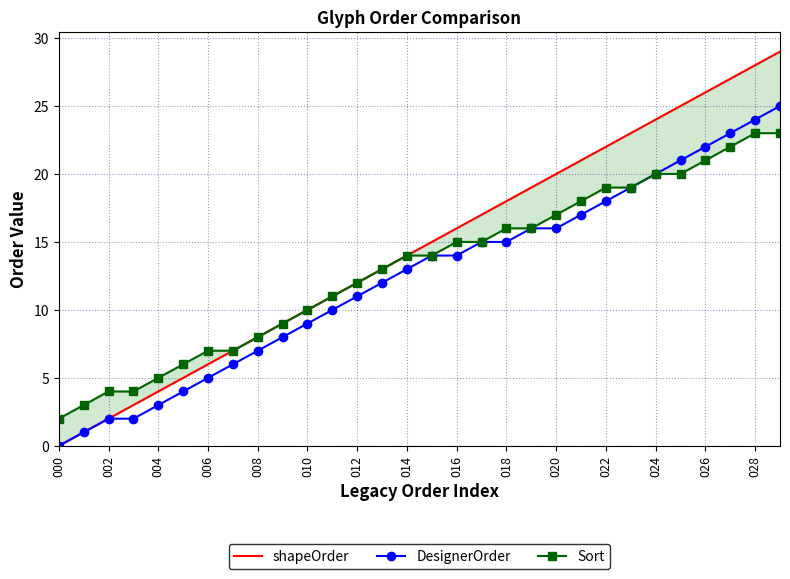

Which series has the largest range (max minus min)?

shapeOrder